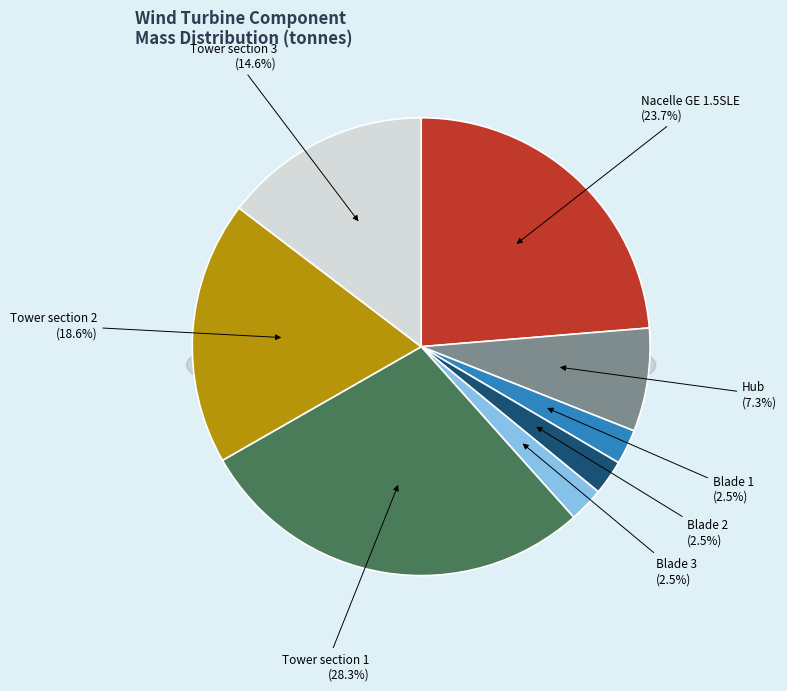

What is the smallest slice in the pie chart?

Blade 1